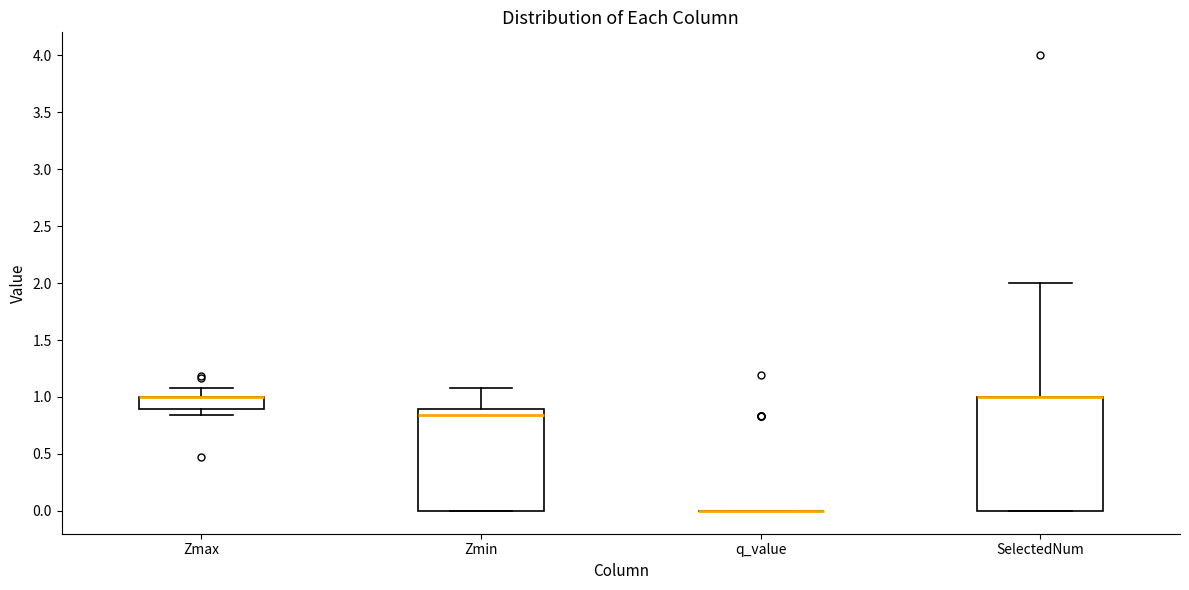

Reading left to right, read every box against the y-axis: the position of its median line, the range the box covers, and the ends of its whiskers. The values are not printed on the chart, so give them approximately, as read against the axis.

Zmax: median 1.00 (drawn on the box's upper edge), box 0.90 to 1.00, whiskers 0.85 to 1.10
Zmin: median 0.85, box 0.00 to 0.90, whiskers 0.00 to 1.10
q_value: box collapsed to a line at 0.00, whiskers 0.00 to 0.00
SelectedNum: median 1.00 (drawn on the box's upper edge), box 0.00 to 1.00, whiskers 0.00 to 2.00